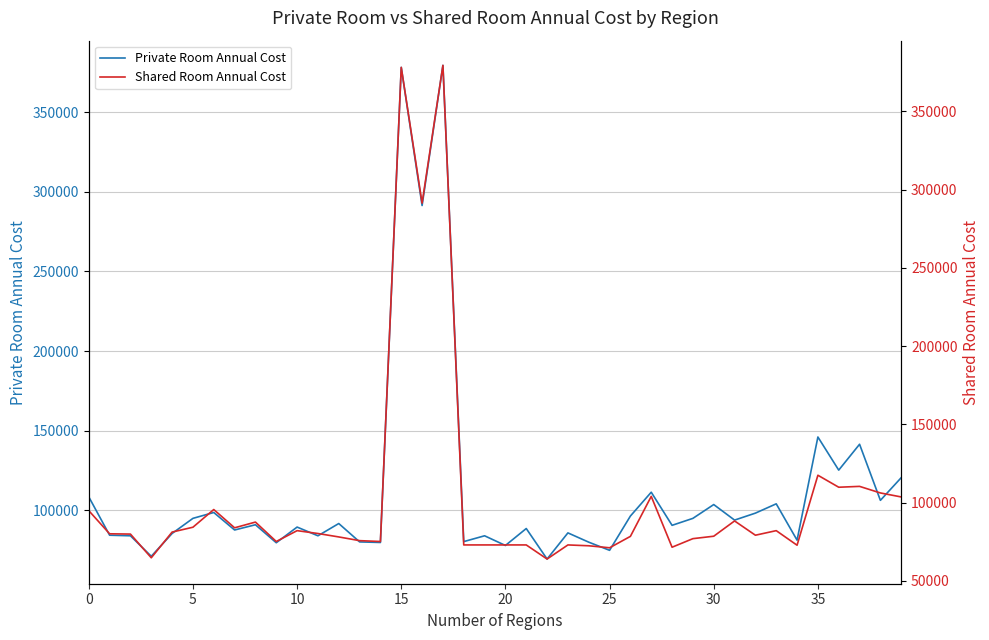

The value of Shared Room Annual Cost at 29 is 29298. True or false?

False